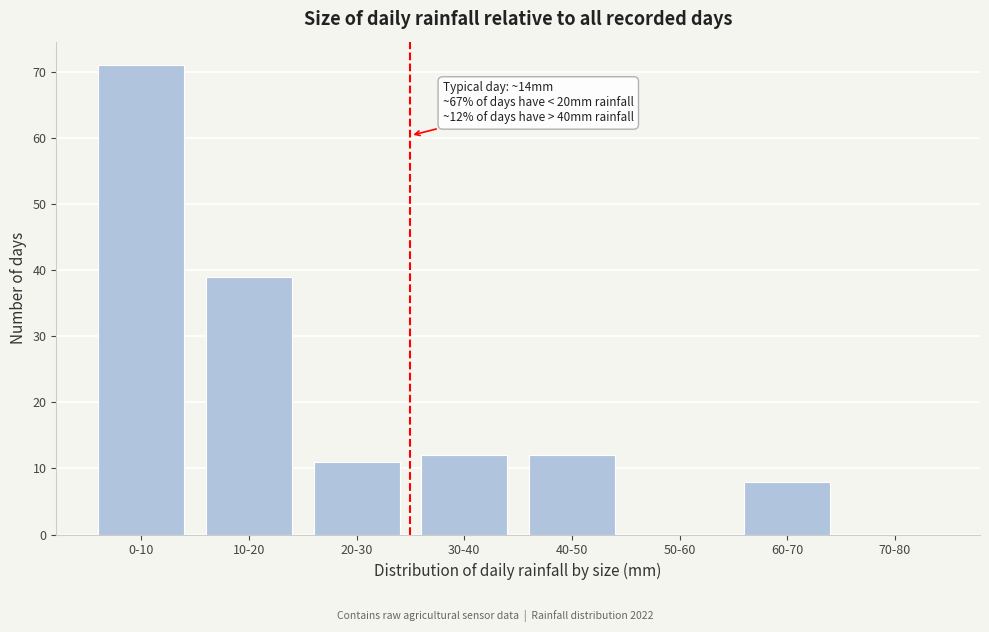

Reading right to left, list all the values displayed in this chart.

70-80=0	60-70=8	50-60=0	40-50=12	30-40=12	20-30=11	10-20=39	0-10=71